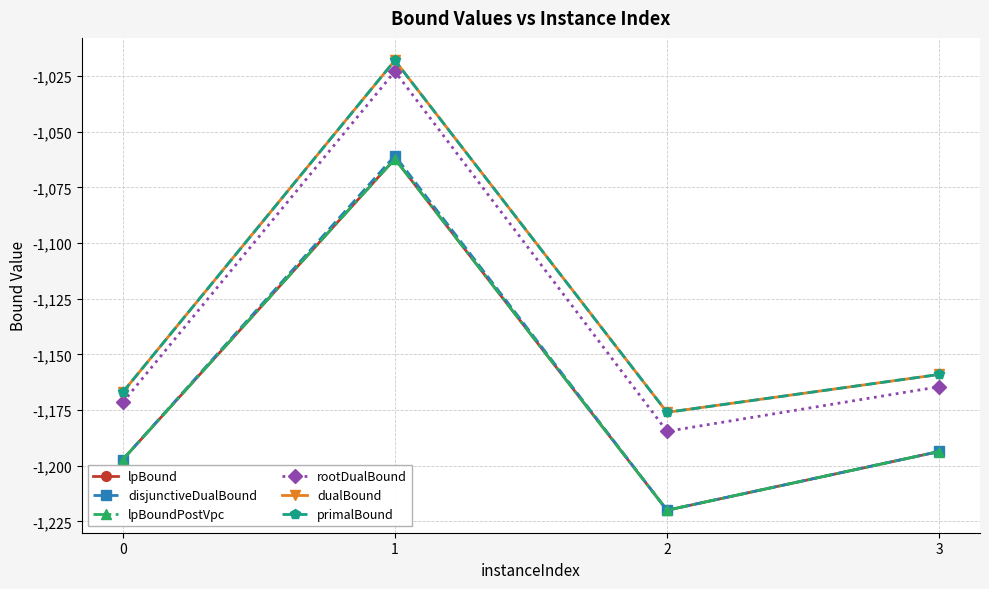

Is this an area chart (filled region under the line)?

No